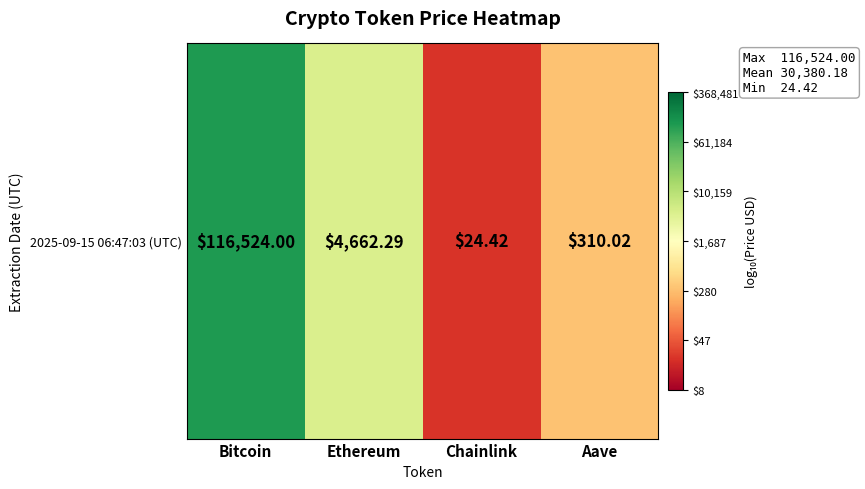

At which category does the chart reach its minimum across all series?

Chainlink